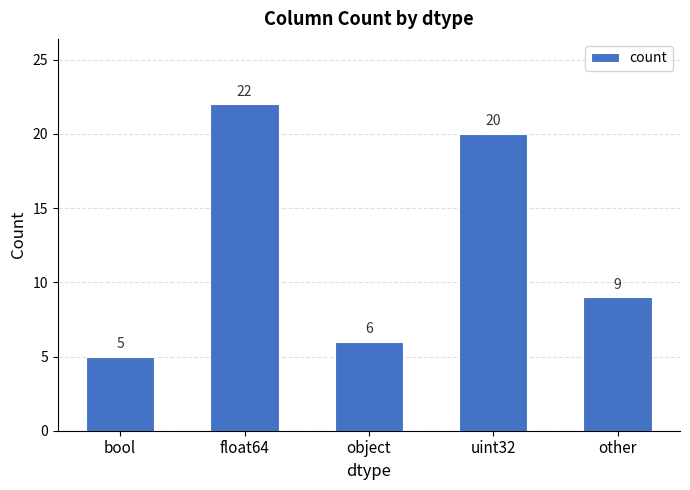

What is the maximum value shown in the chart?

22